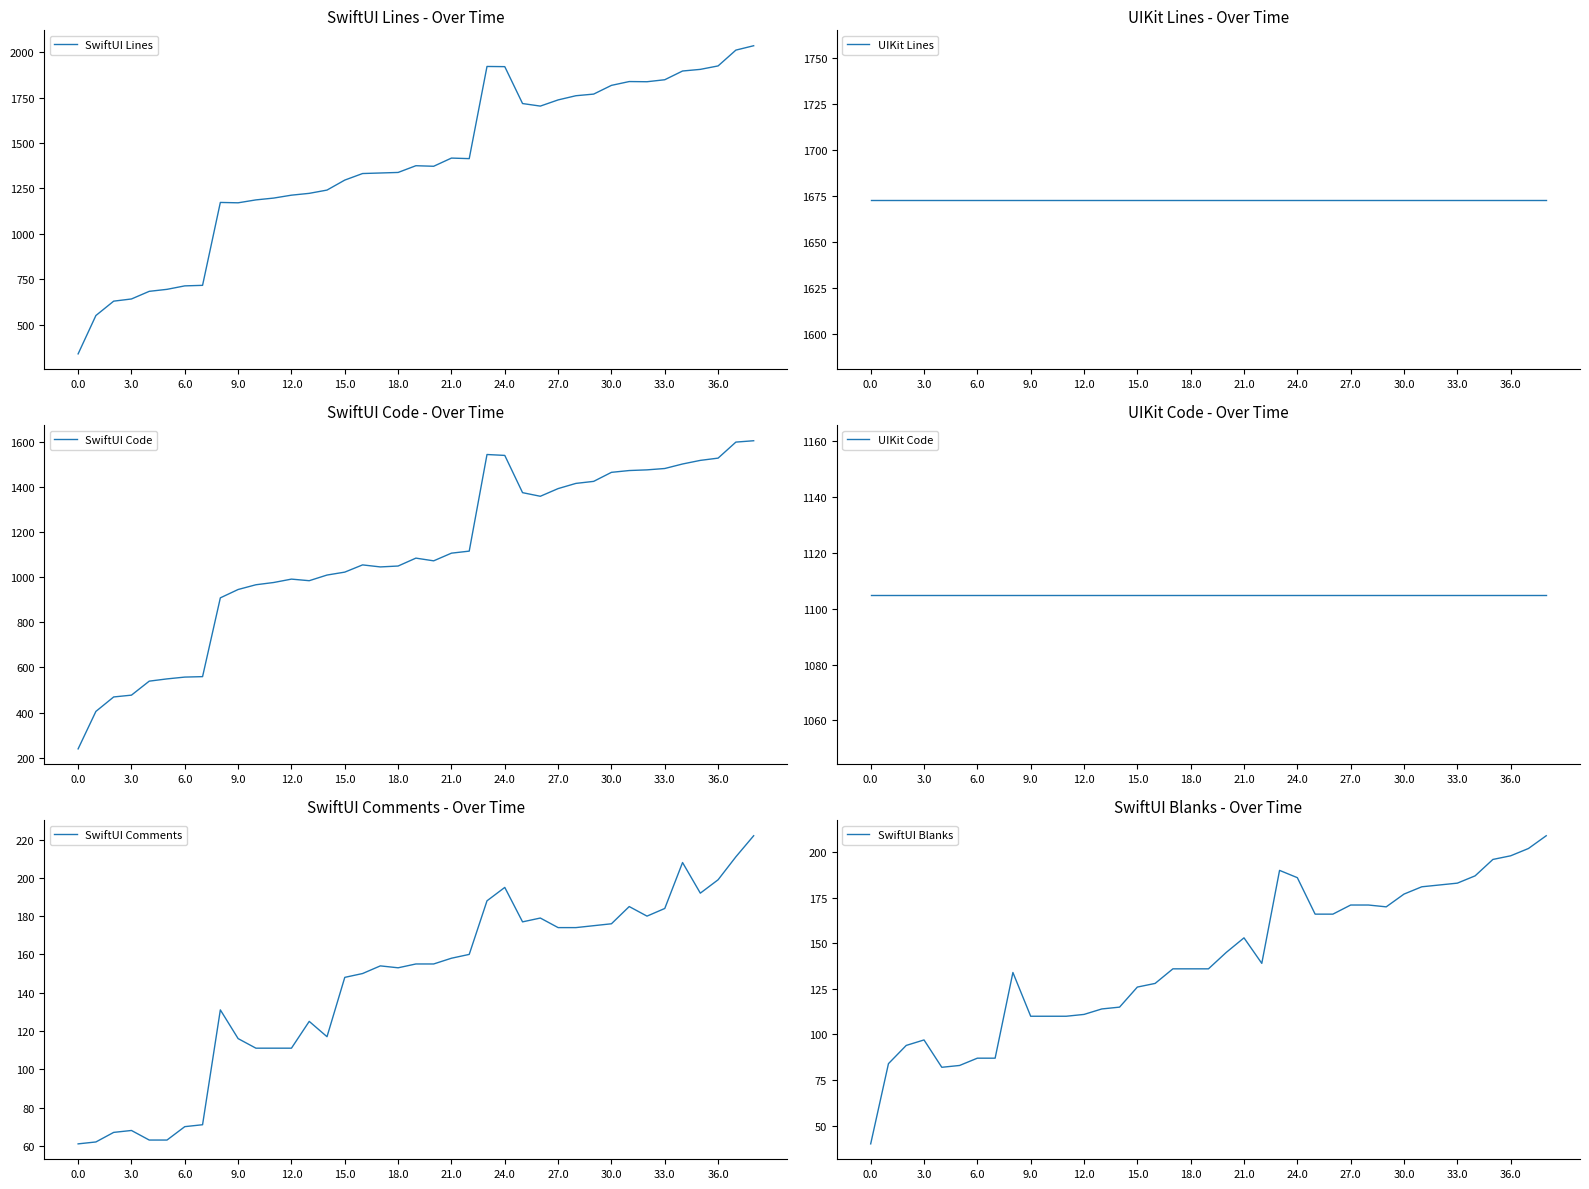

What is the sum of the SwiftUI Code values at 33.0 and 27.0?

2873